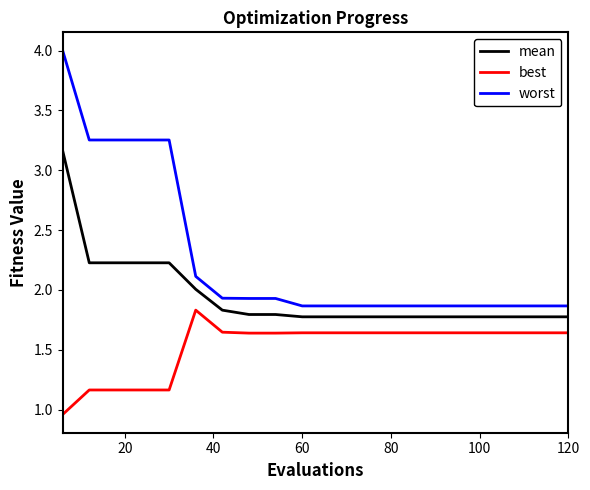

Rank the series by their maximum value, from highest to lowest.

worst, mean, best